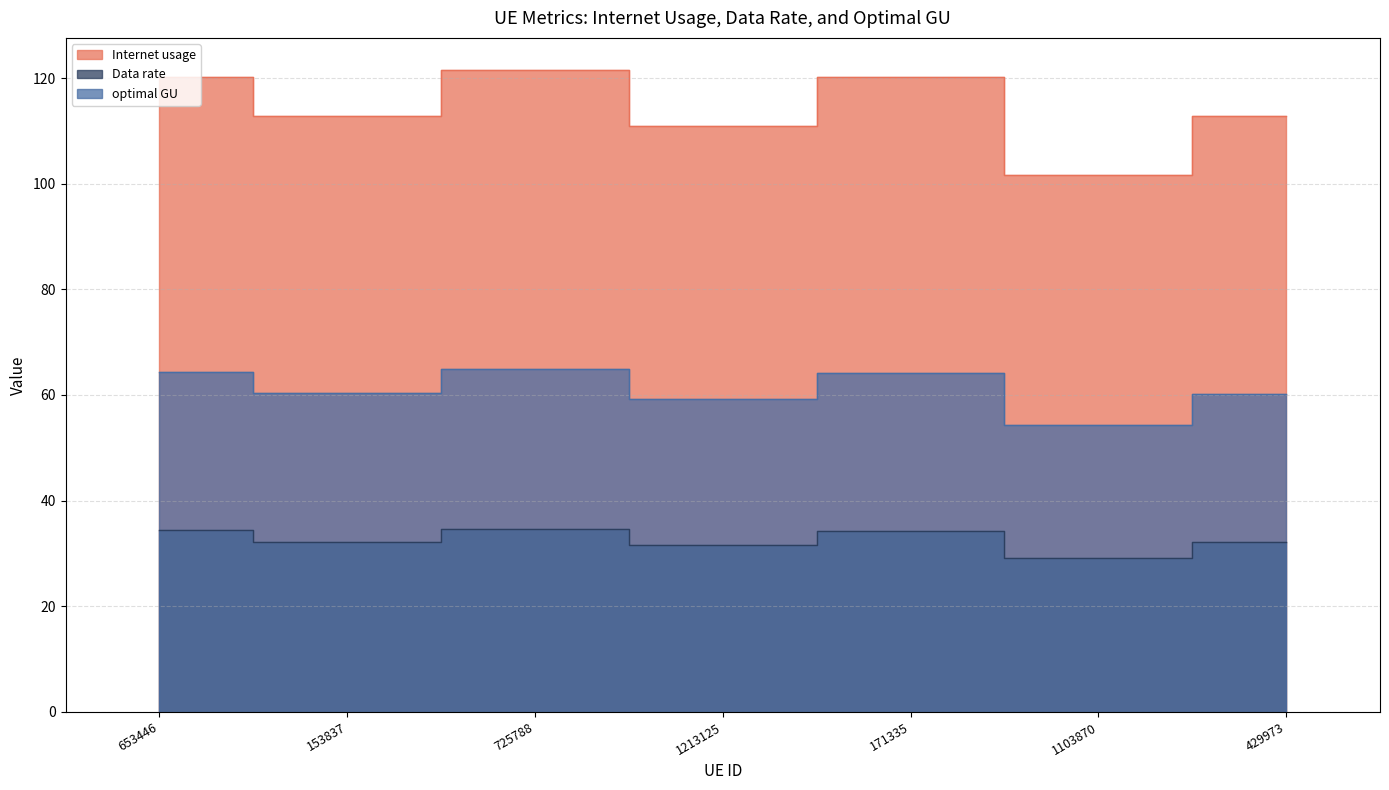

Reading left to right, what are all the values shown in this chart?

Internet usage: 653446=34.4	153837=32.2	725788=34.7	1213125=31.7	171335=34.3	1103870=29.1	429973=32.2
Data rate: 653446=120.2	153837=112.8	725788=121.5	1213125=110.9	171335=120.2	1103870=101.7	429973=112.7
optimal GU: 653446=64.3	153837=60.3	725788=65.0	1213125=59.3	171335=64.2	1103870=54.4	429973=60.3